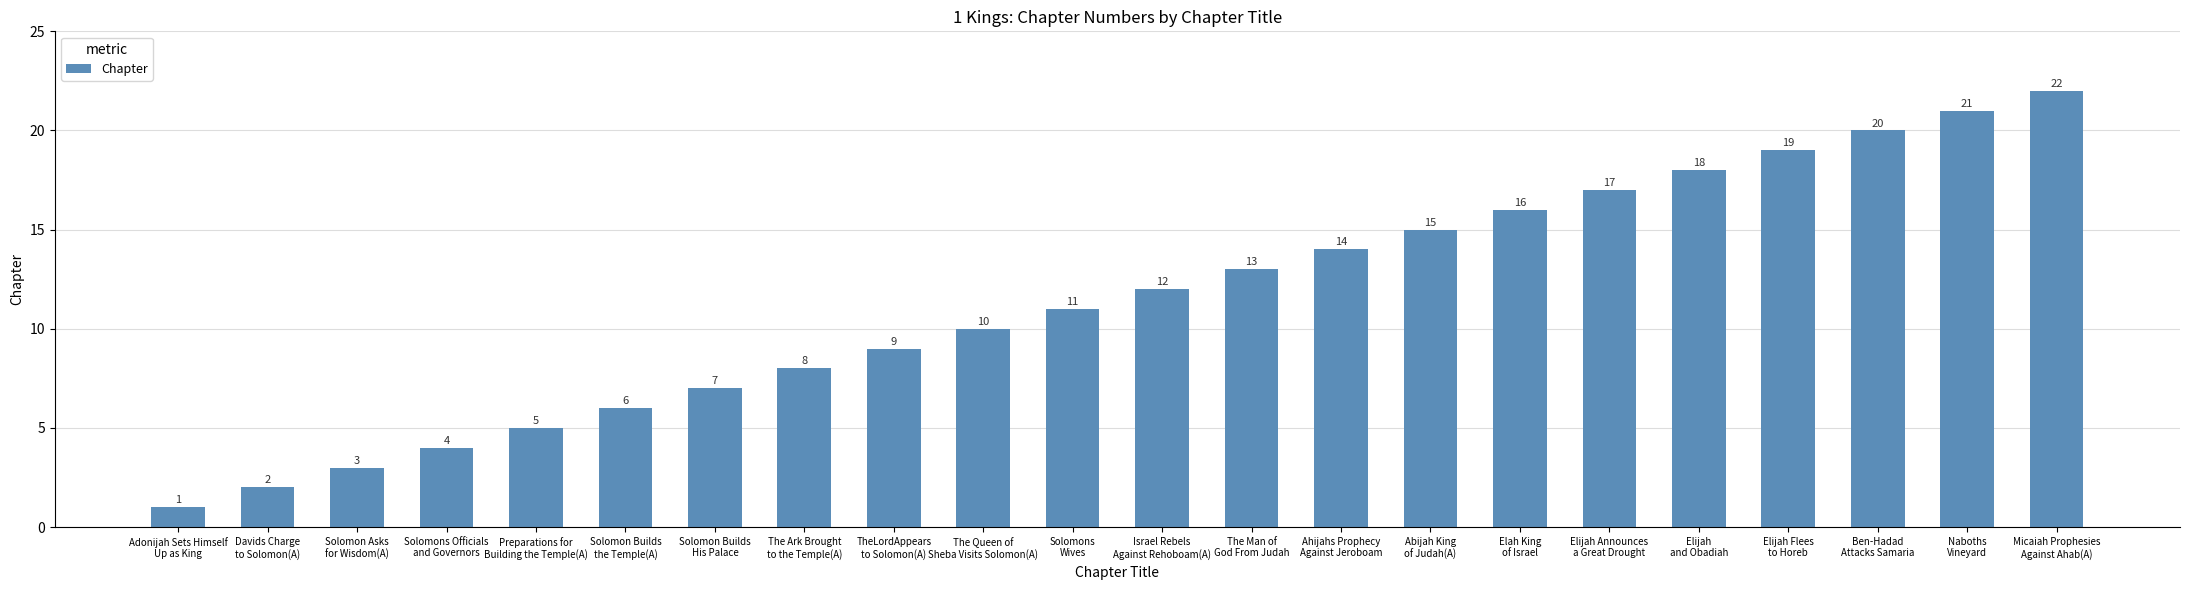

Rank the categories by value from lowest to highest.

Adonijah Sets Himself
Up as King, Davids Charge
to Solomon(A), Solomon Asks
for Wisdom(A), Solomons Officials
and Governors, Preparations for
Building the Temple(A), Solomon Builds
the Temple(A), Solomon Builds
His Palace, The Ark Brought
to the Temple(A), TheLordAppears
to Solomon(A), The Queen of
Sheba Visits Solomon(A), Solomons
Wives, Israel Rebels
Against Rehoboam(A), The Man of
God From Judah, Ahijahs Prophecy
Against Jeroboam, Abijah King
of Judah(A), Elah King
of Israel, Elijah Announces
a Great Drought, Elijah
and Obadiah, Elijah Flees
to Horeb, Ben-Hadad
Attacks Samaria, Naboths
Vineyard, Micaiah Prophesies
Against Ahab(A)